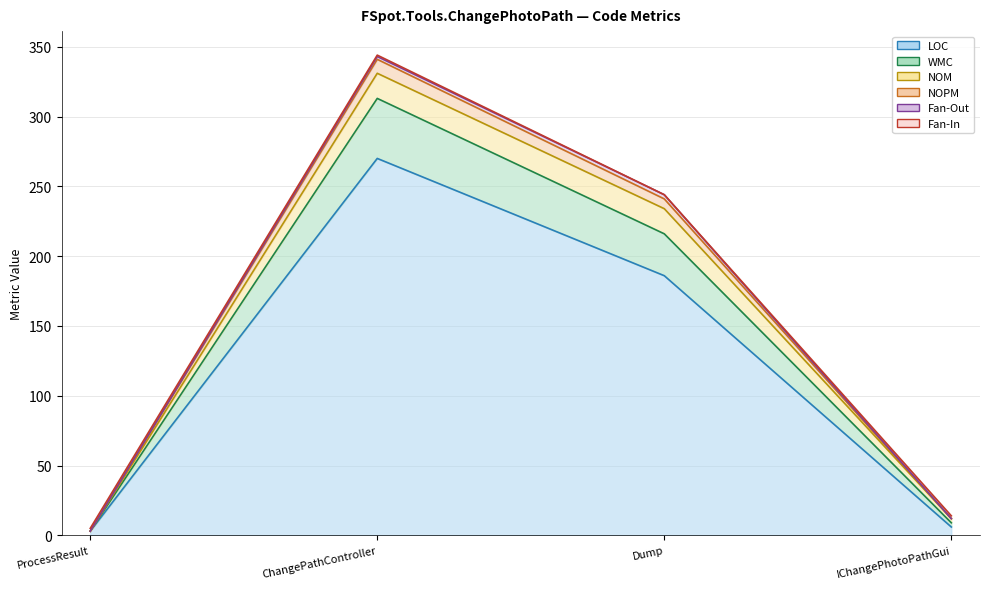

True or false: WMC and LOC intersect in this chart.

False